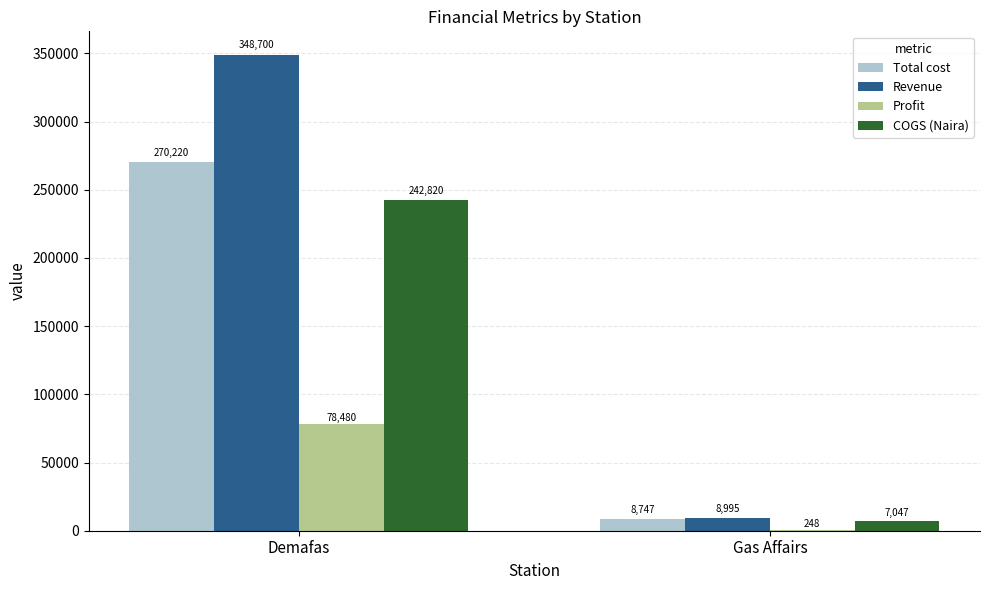

How many data points does each series have?

2